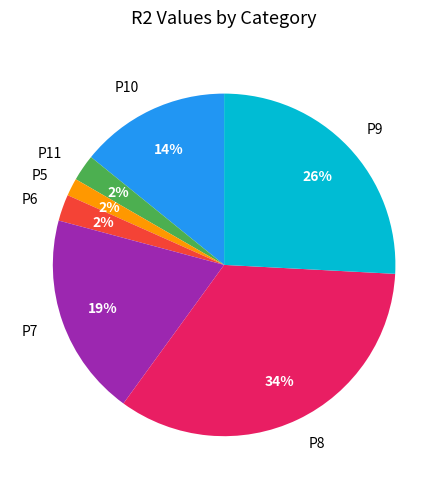

To the nearest percent, what is the difference between the largest and smallest slice percentages?

32%